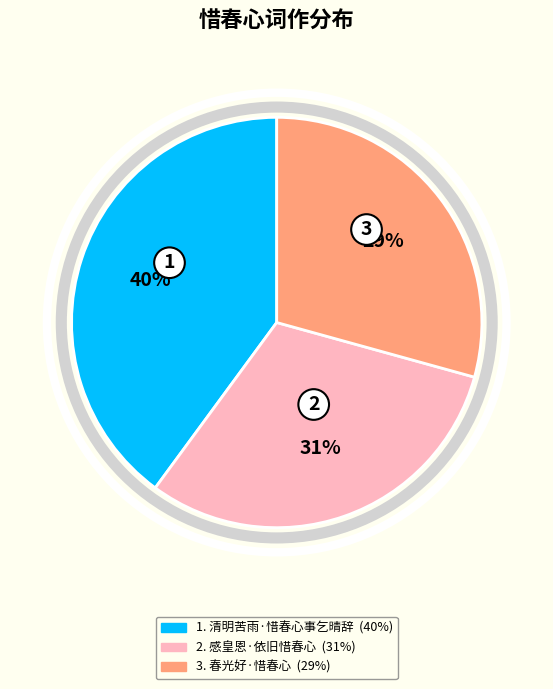

To the nearest percent, what is the difference between the largest and smallest slice percentages?

11%